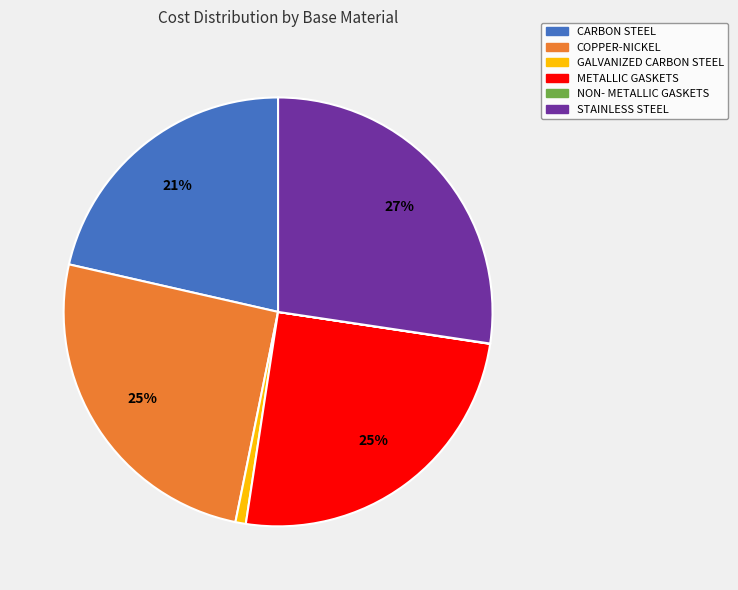

What percentage is the METALLIC GASKETS slice, to the nearest percent?

25%